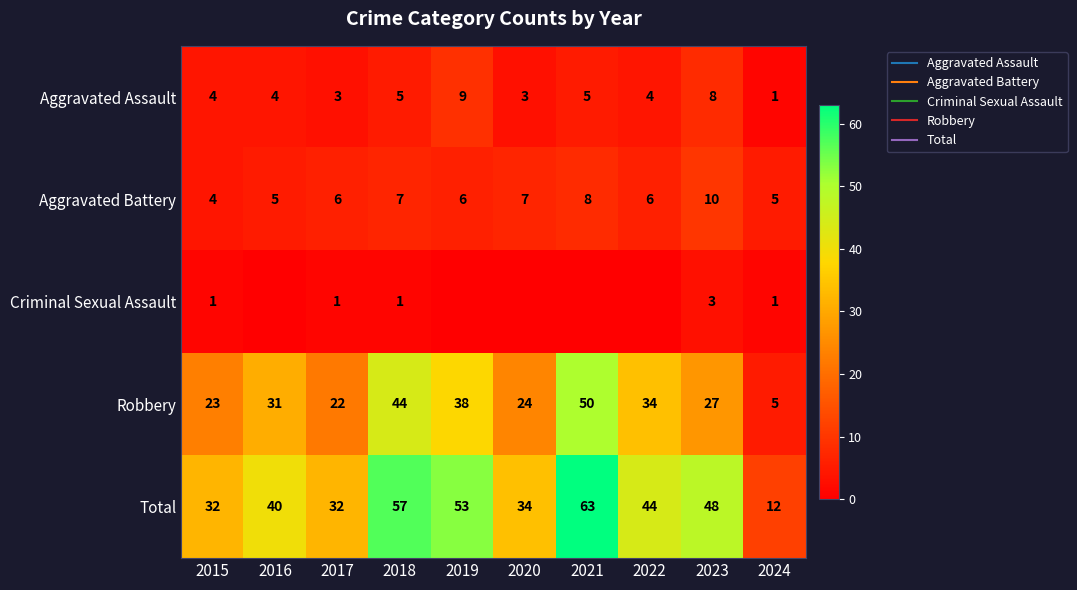

Read the Aggravated Battery value at 2022.

6